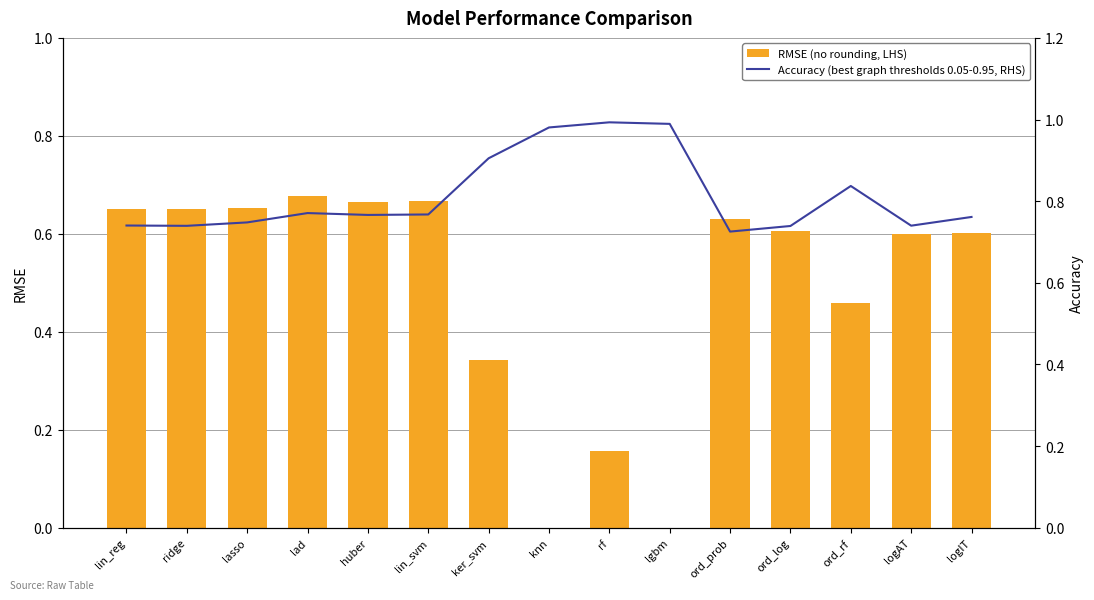

What position from the left is lin_reg?

1